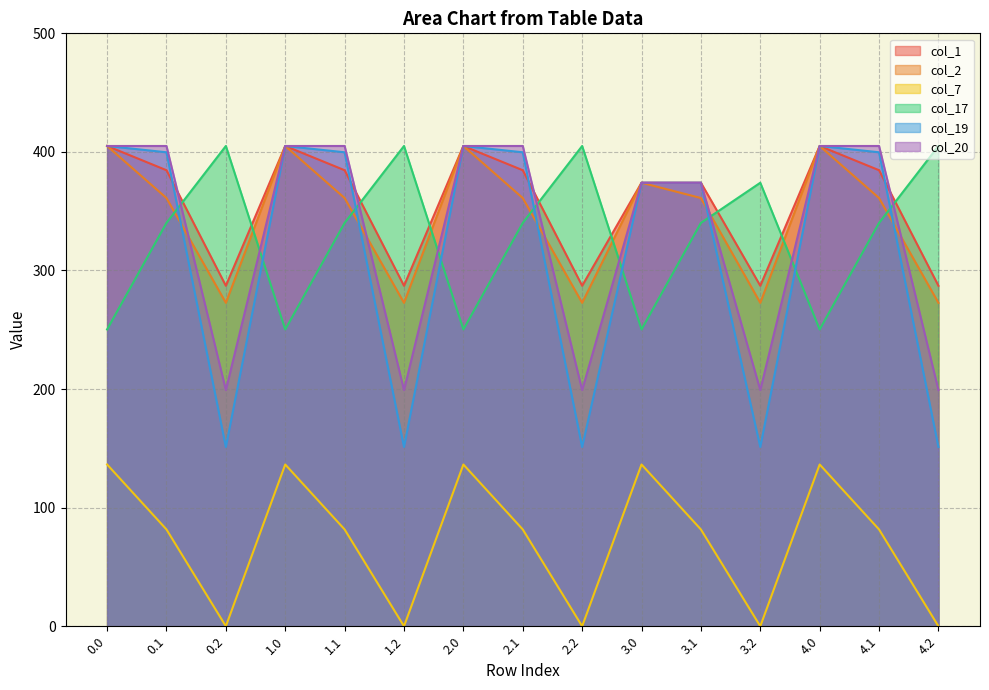

How many series are shown in this chart?

6